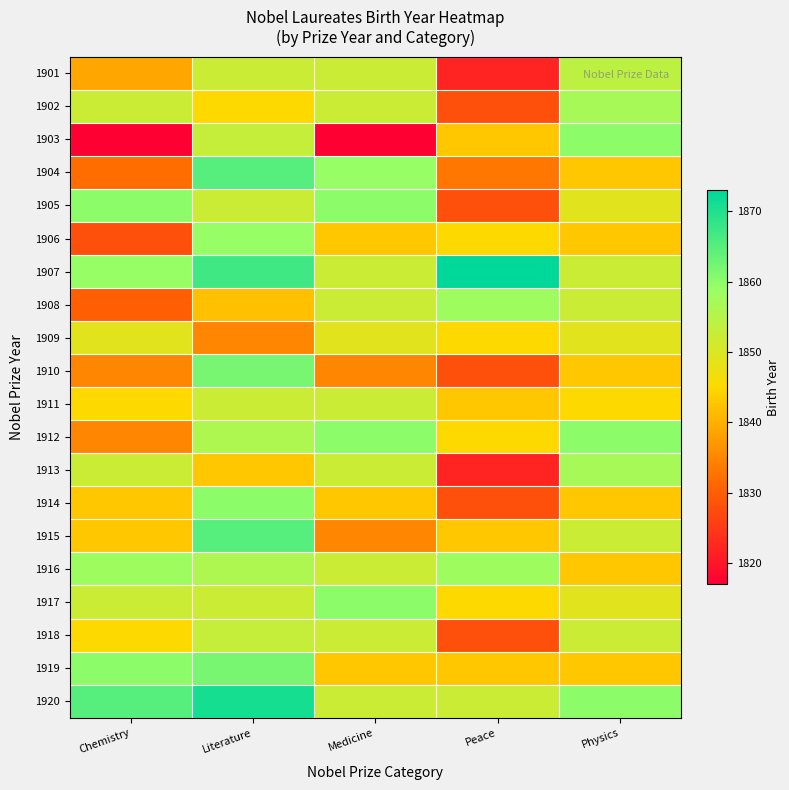

List the series in order of their peak value, highest first.

1907, 1920, 1904, 1915, 1910, 1919, 1903, 1905, 1912, 1914, 1917, 1906, 1908, 1916, 1902, 1913, 1901, 1918, 1911, 1909